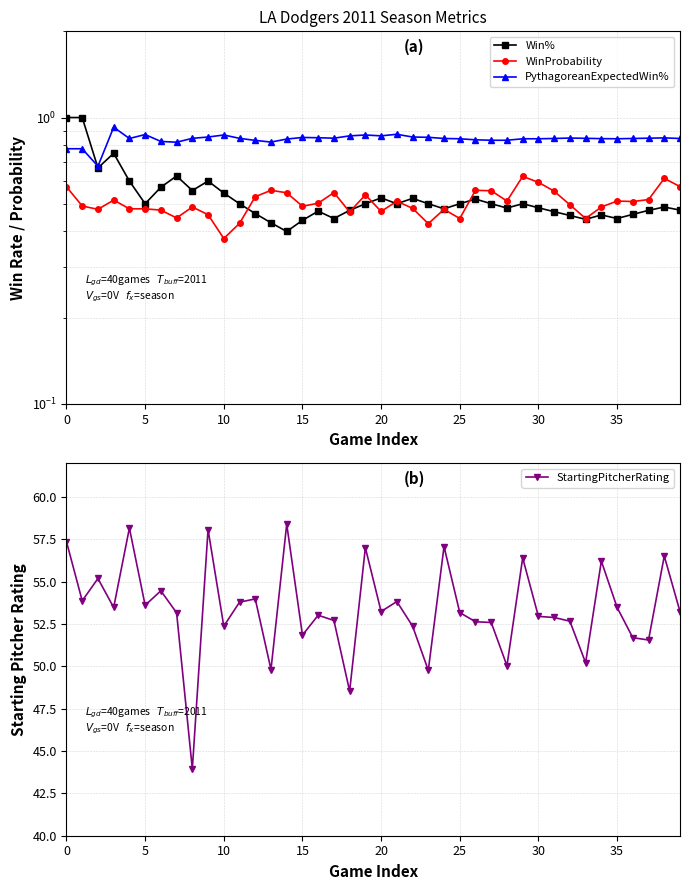

True or false: StartingPitcherRating and WinProbability intersect in this chart.

False